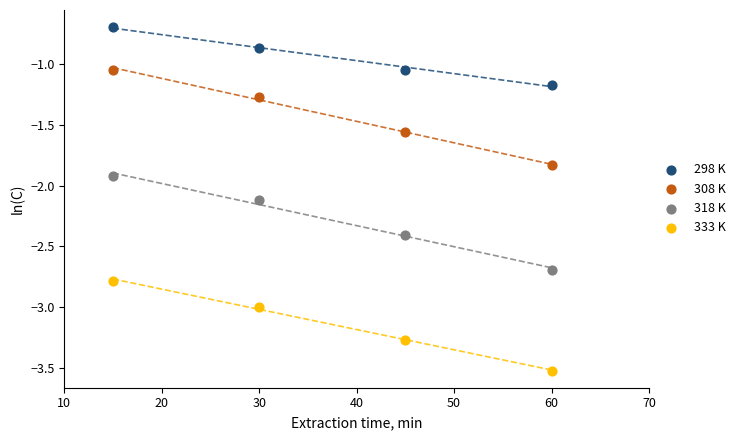

What are all the series names shown in the legend?

298 K, 308 K, 318 K, 333 K